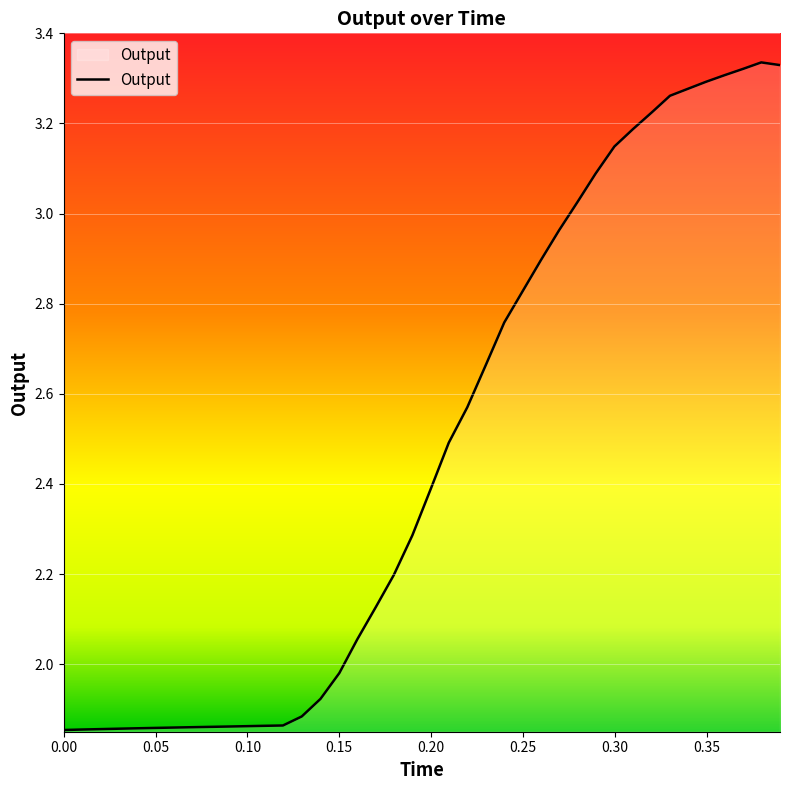

What is the difference between the maximum and minimum values?

1.5